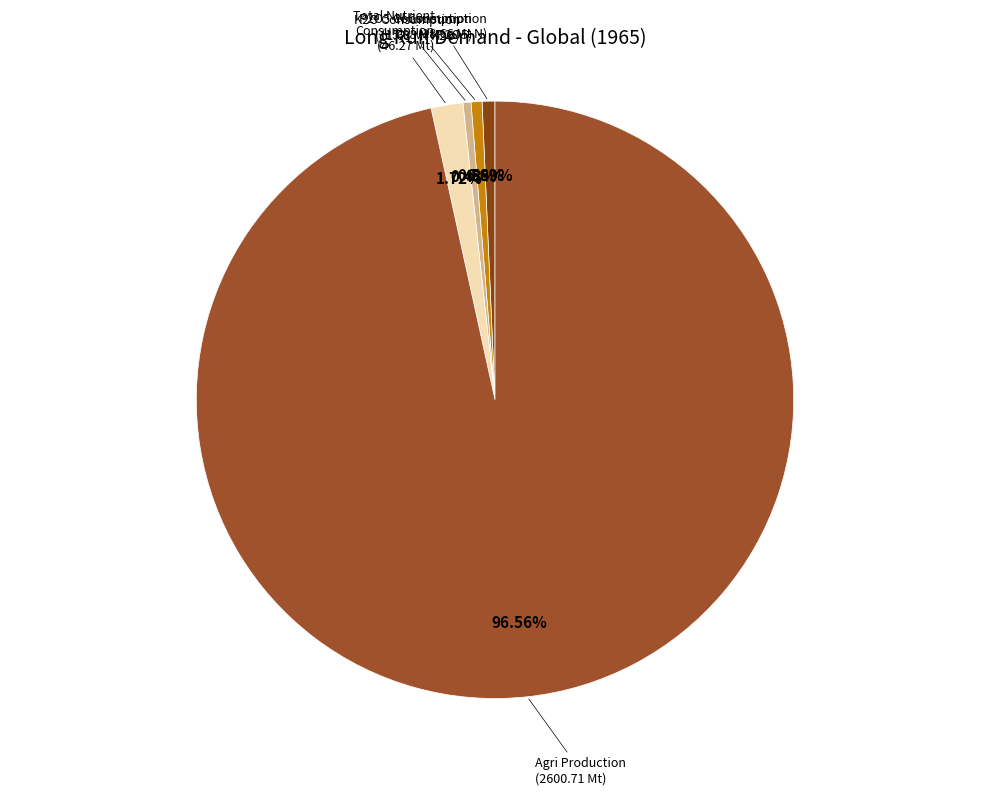

Which slice represents more than half of the pie?

Agri Production (2600.71 Mt)